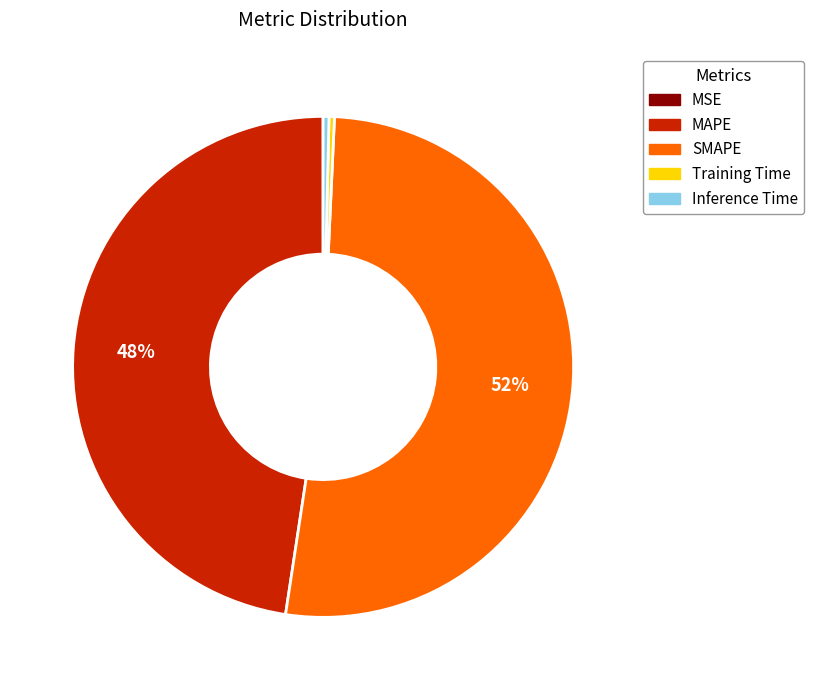

To the nearest percent, what portion does SMAPE represent?

52%